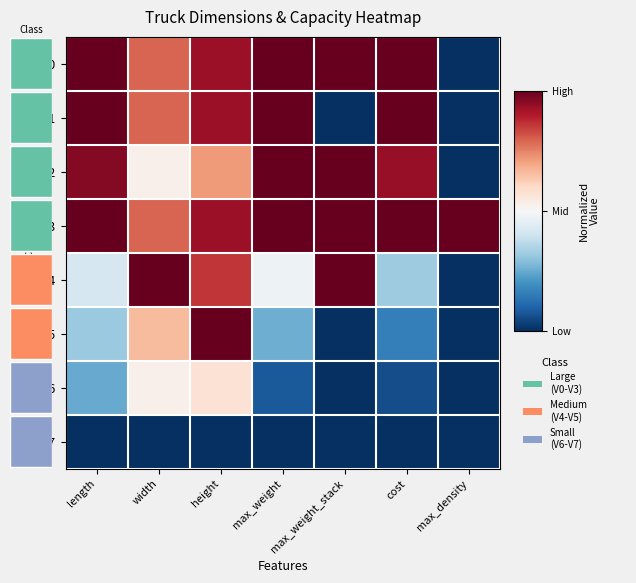

At which category does the chart reach its minimum across all series?

max_density